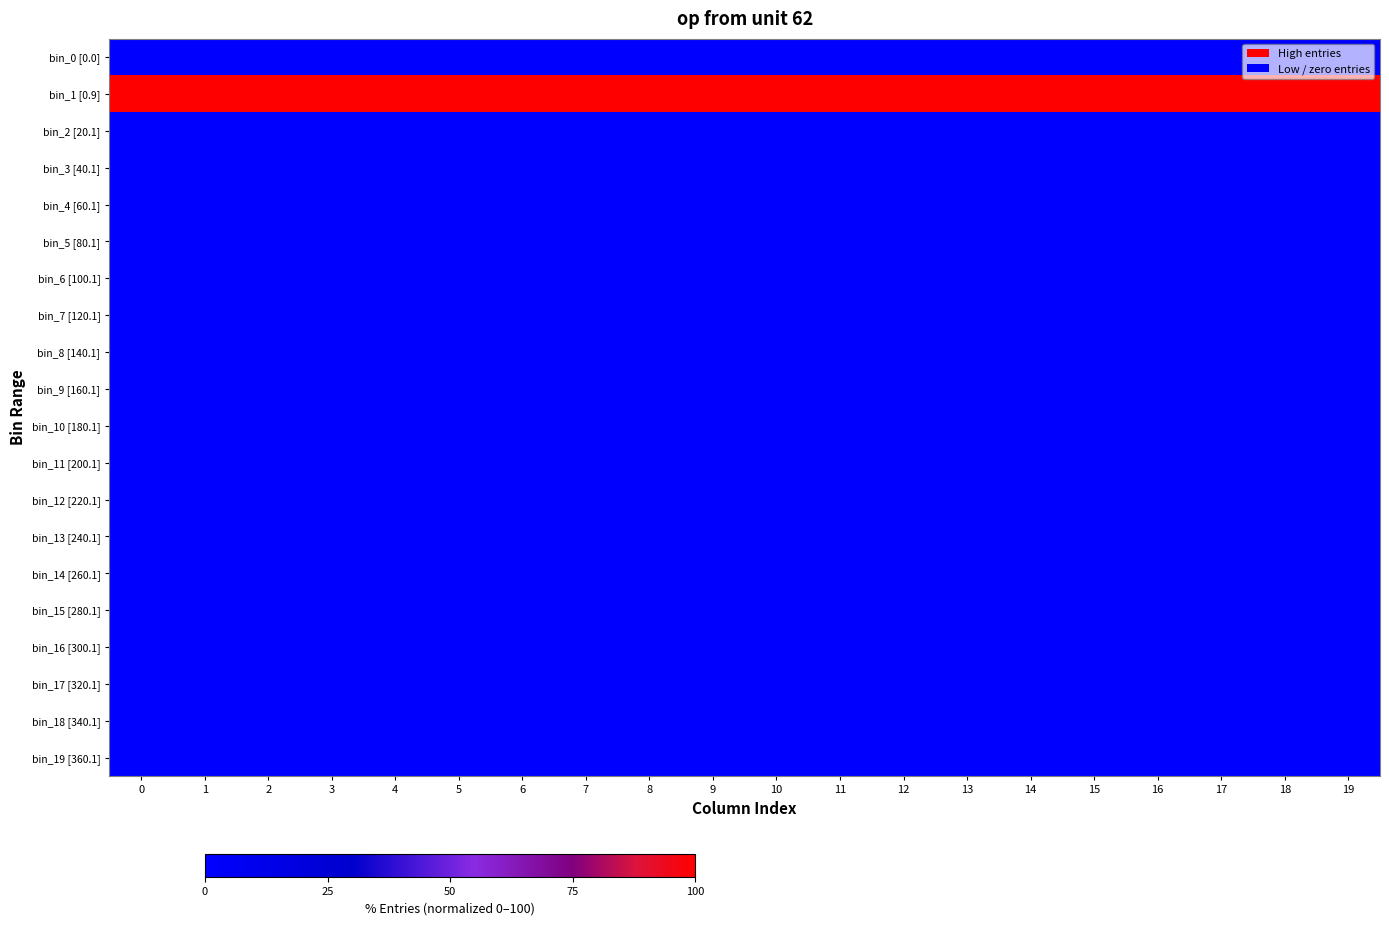

How many categories are shown in the chart?

20